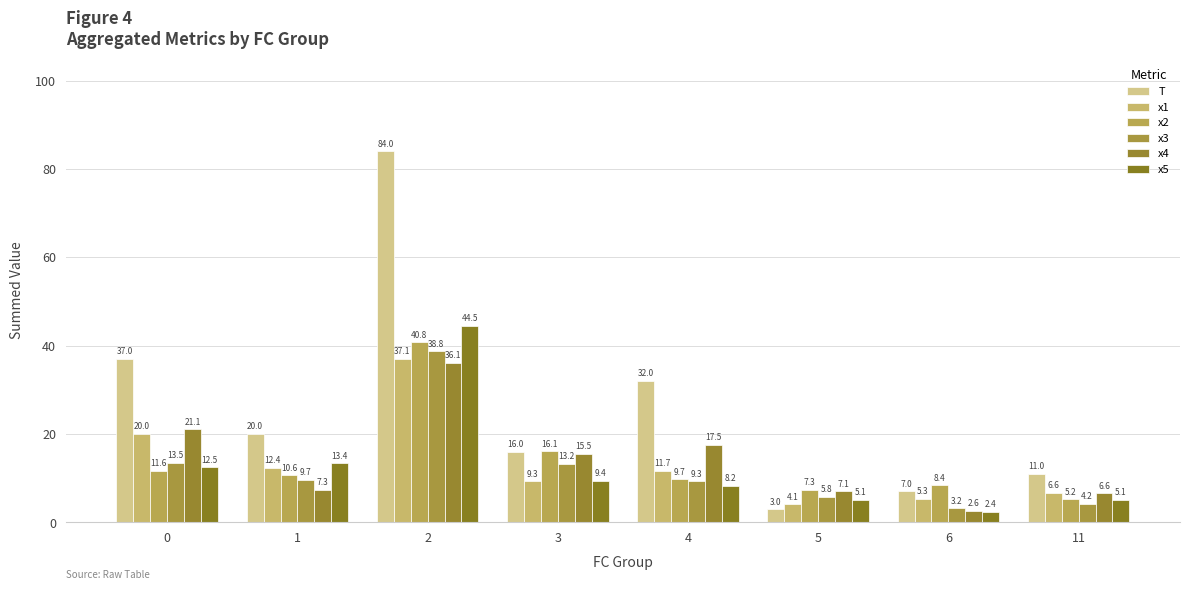

What is the approximate value of x1 at 0?

20.0